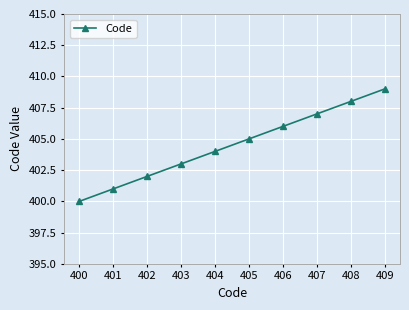

Reading left to right, list all the values displayed in this chart.

400	401	402	403	404	405	406	407	408	409